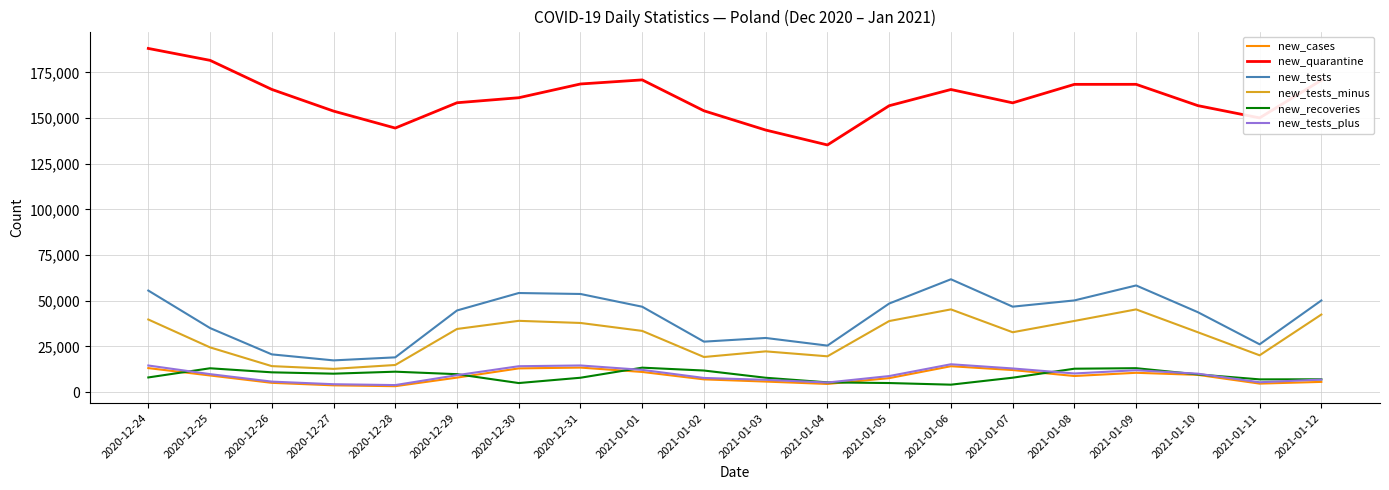

True or false: new_tests and new_tests_minus cross at least once.

False